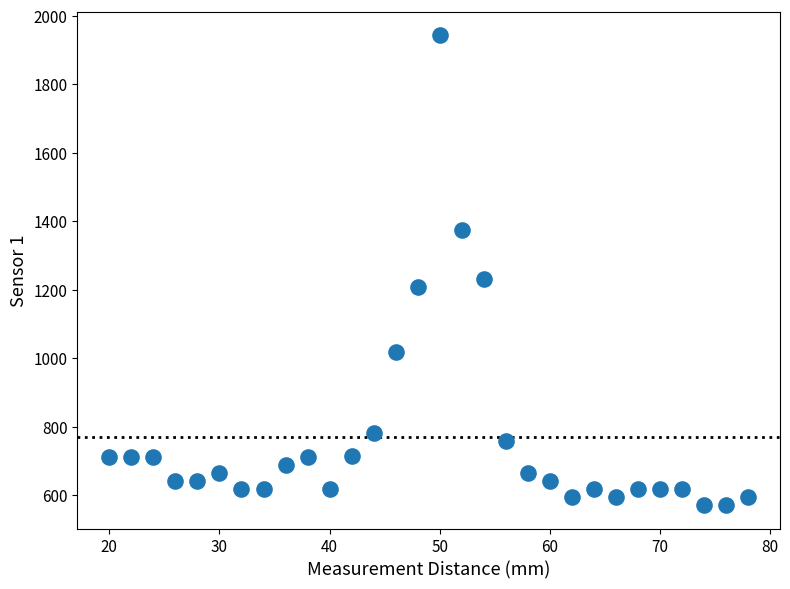

What is the range of X values (max minus min)?

58